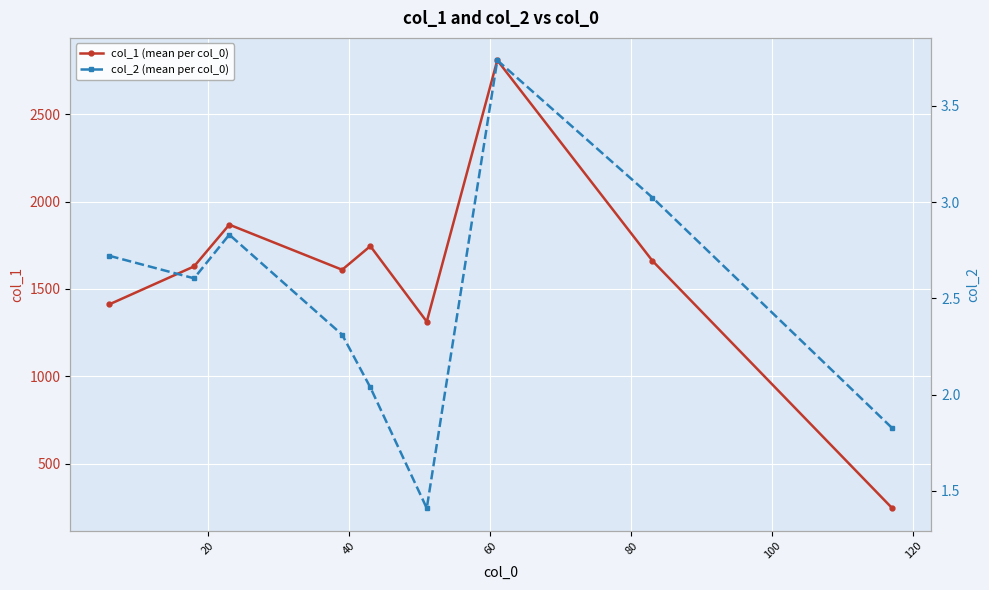

What is the value of the col_1 (mean per col_0) point at the 7th from the left?

2807.0